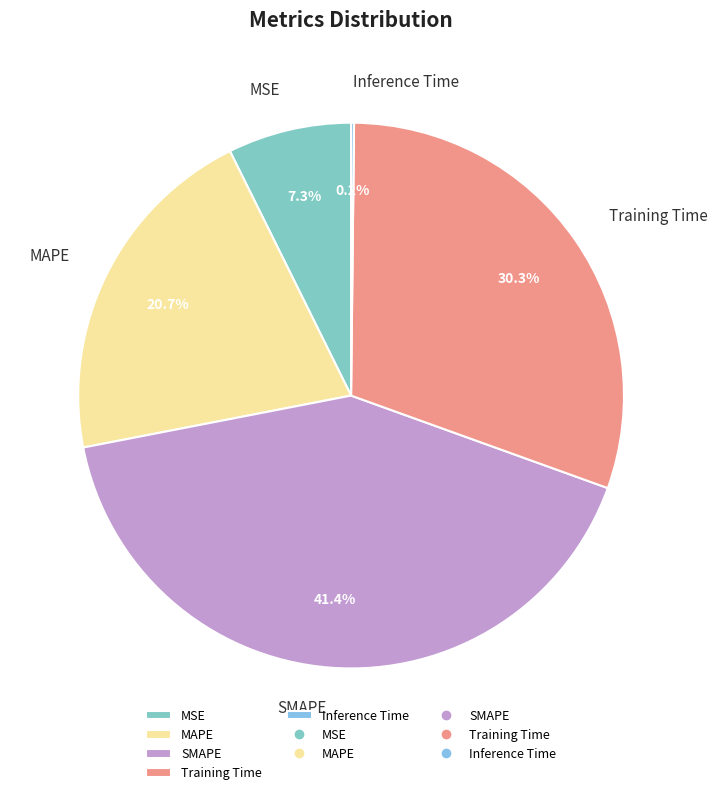

Is the sum of MSE and SMAPE greater than half?

No